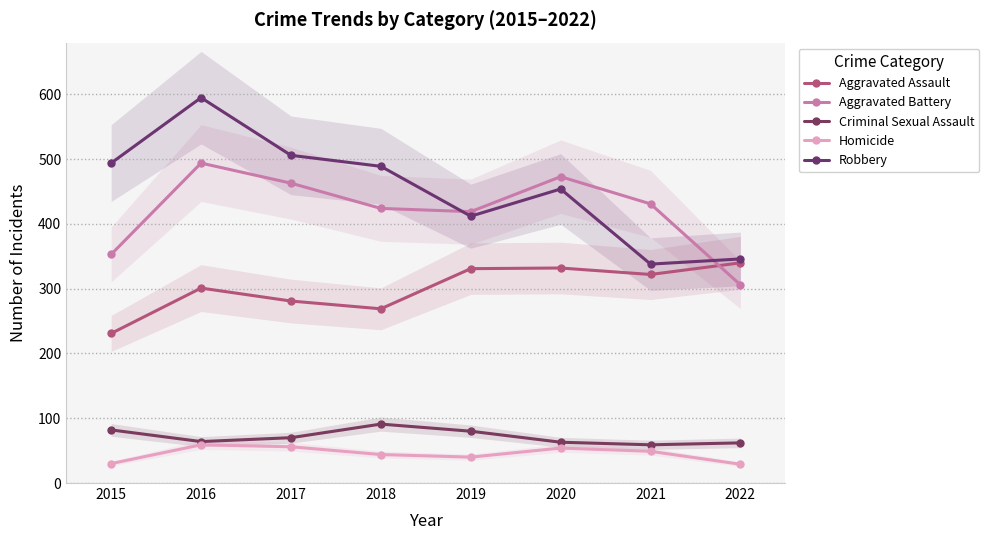

The Homicide series shows 29 at 2022. True or false?

True